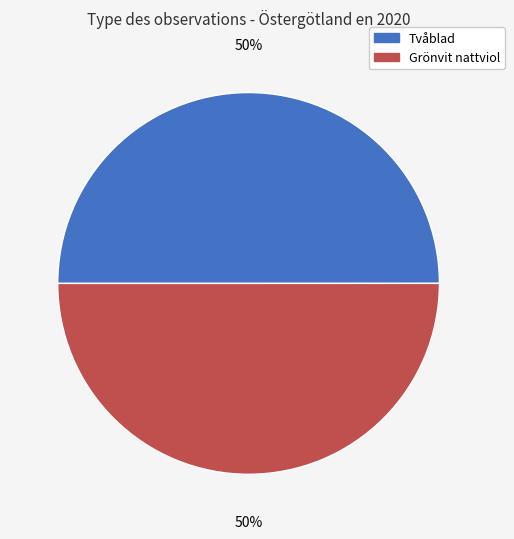

The Grönvit nattviol slice represents 55% of the pie. True or false?

False